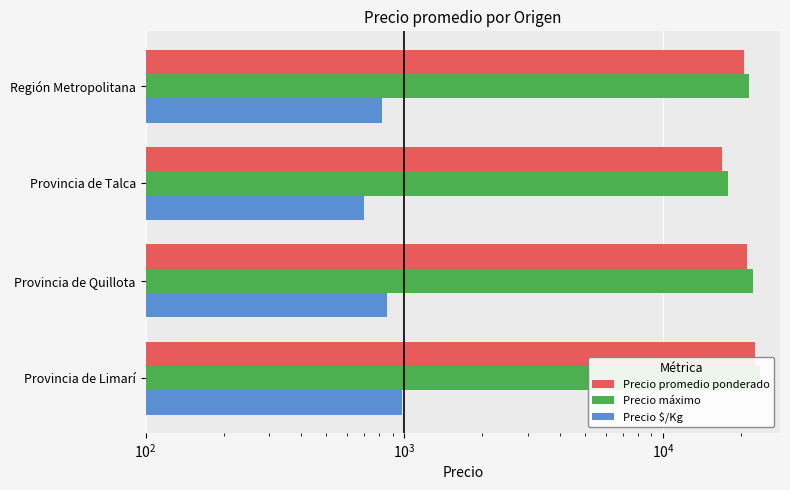

How many values in the Precio máximo series exceed 22160?

1